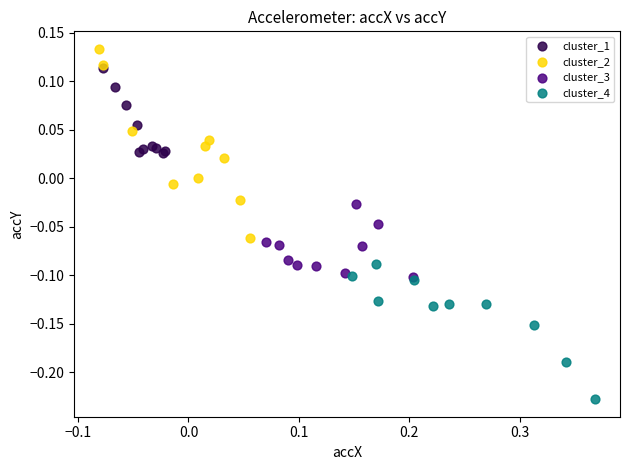

Which series reaches the maximum Y coordinate?

cluster_2